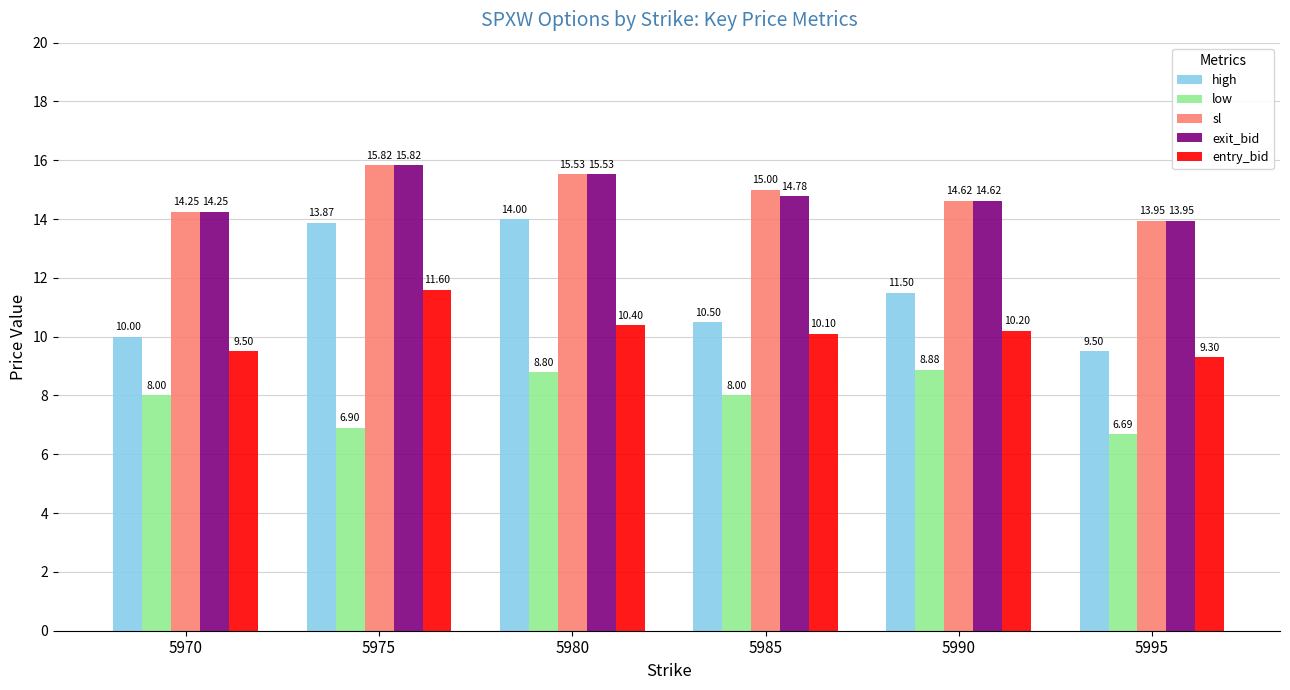

How many groups of bars are there?

6